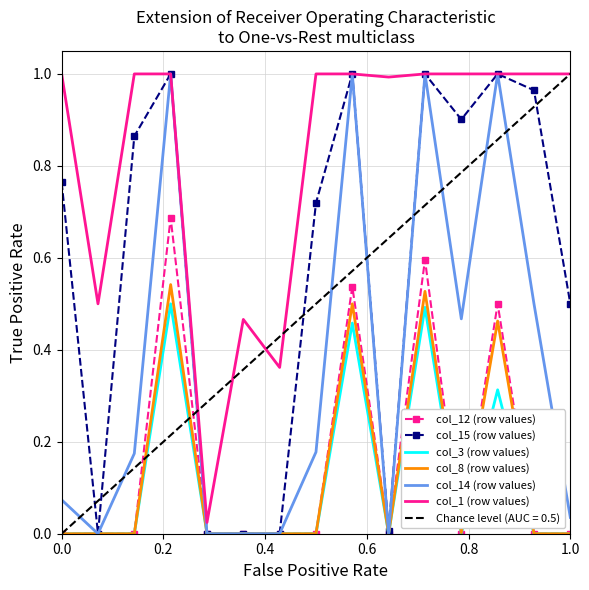

True or false: col_14 (row values) has more than 1 interior local peaks.

True